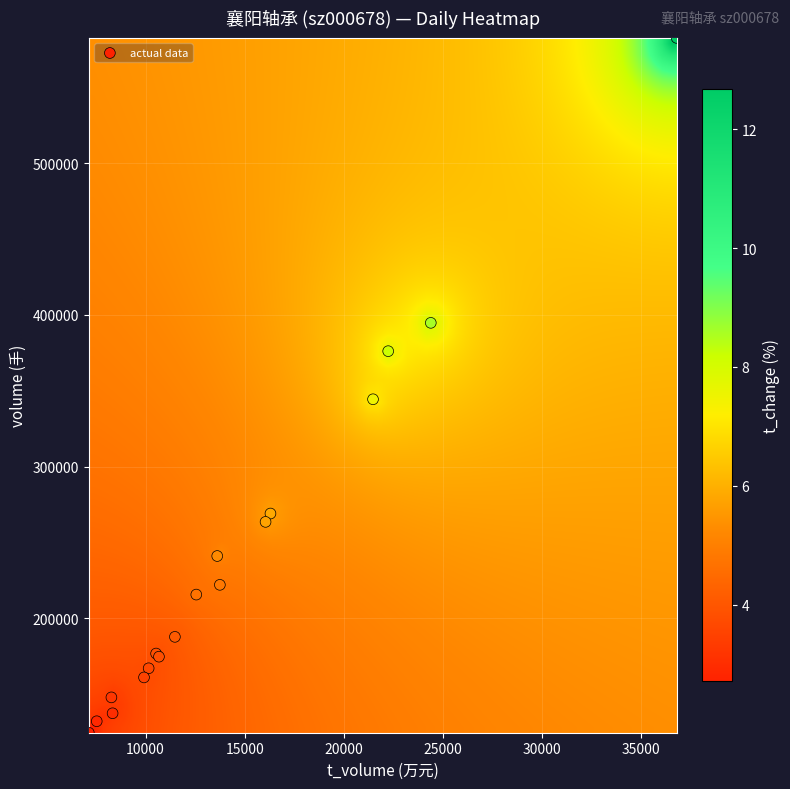

What Y value in the scatter plot is closest to 353541?

344344